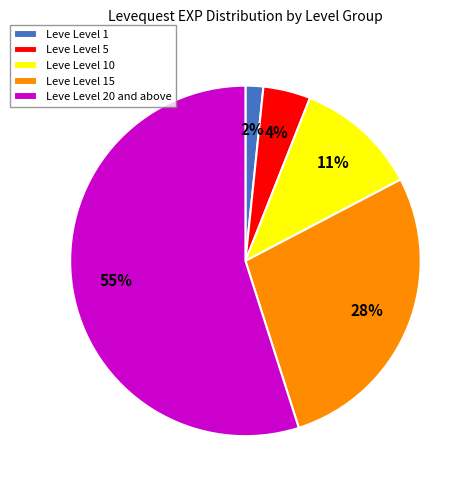

True or false: Leve Level 20 and above accounts for 55% of the total.

True